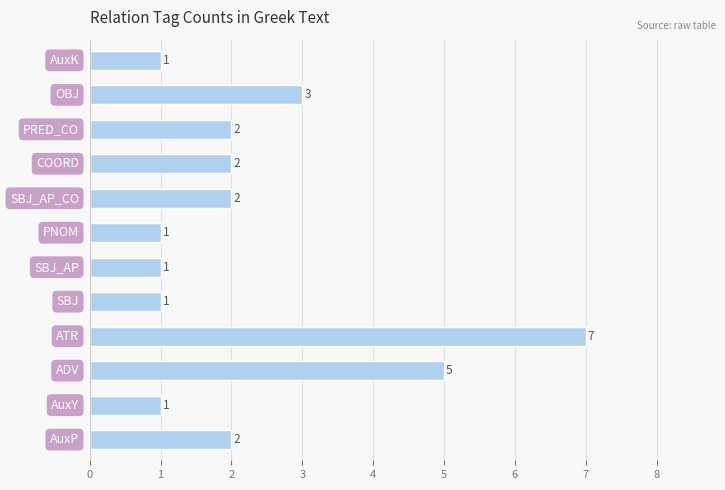

How many values are between 1 and 3?

10